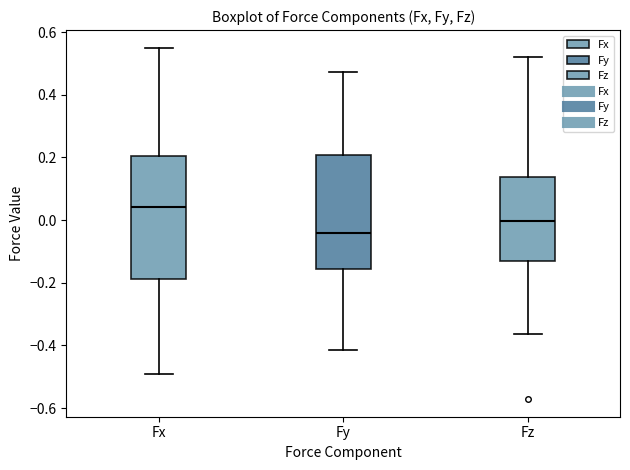

Reading left to right, transcribe this box plot: for each box, give where its median line is, the range the box spans, and where its two whiskers end, as read against the y-axis. The values are not printed on the chart, so give them approximately, as read against the axis.

Fx: median 0.04, box -0.18 to 0.20, whiskers -0.50 to 0.56
Fy: median -0.04, box -0.16 to 0.20, whiskers -0.42 to 0.48
Fz: median 0.00, box -0.14 to 0.14, whiskers -0.36 to 0.52